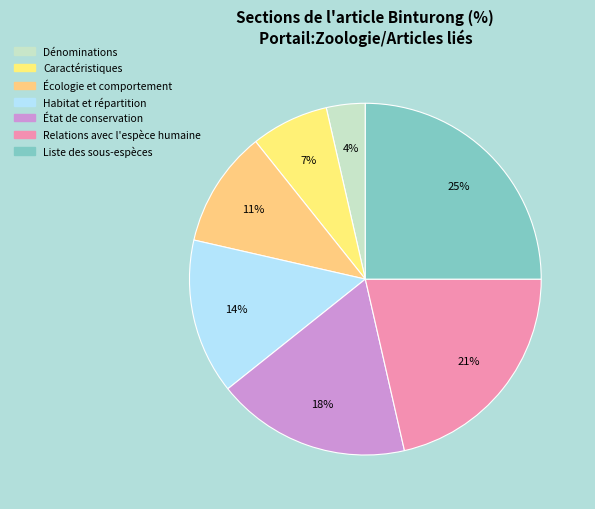

What percentage is the Relations avec l'espèce humaine slice, to the nearest percent?

21%